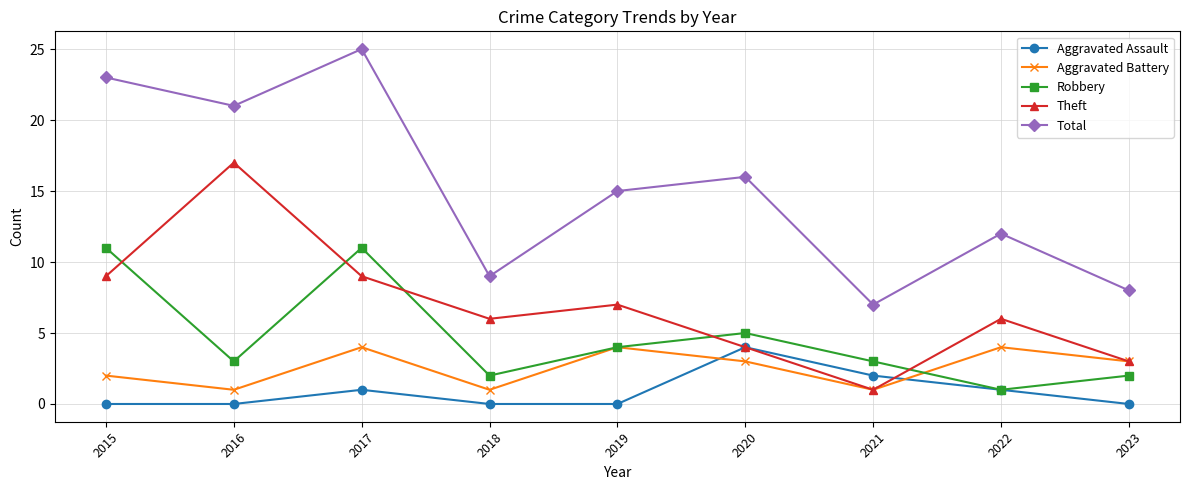

List the labels in order of Total value, largest first.

2017, 2015, 2016, 2020, 2019, 2022, 2018, 2023, 2021